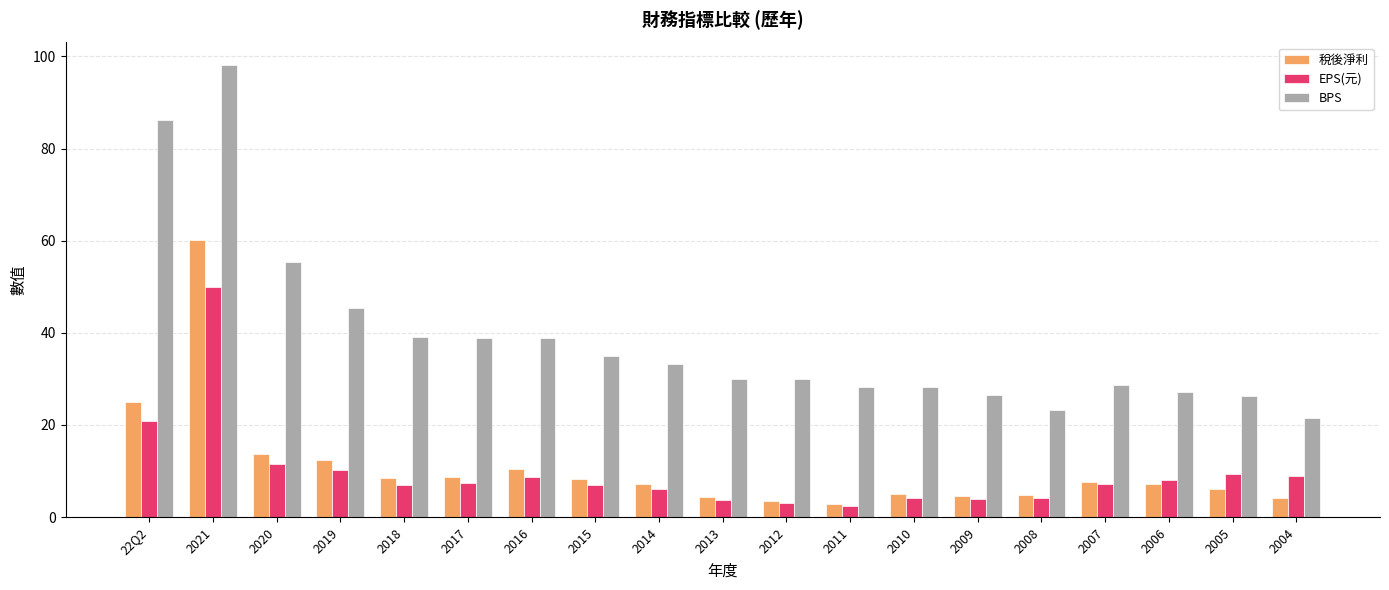

What is the sum of the EPS(元) values at 2019 and 2018?

17.3